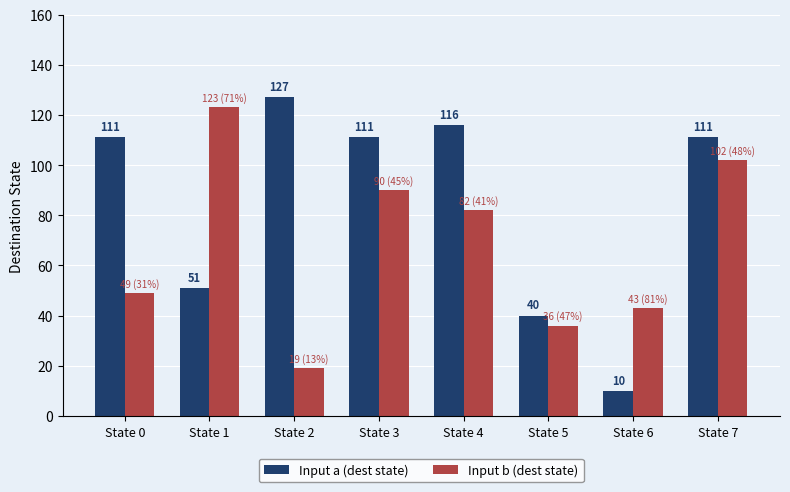

What is the greatest value displayed?

127